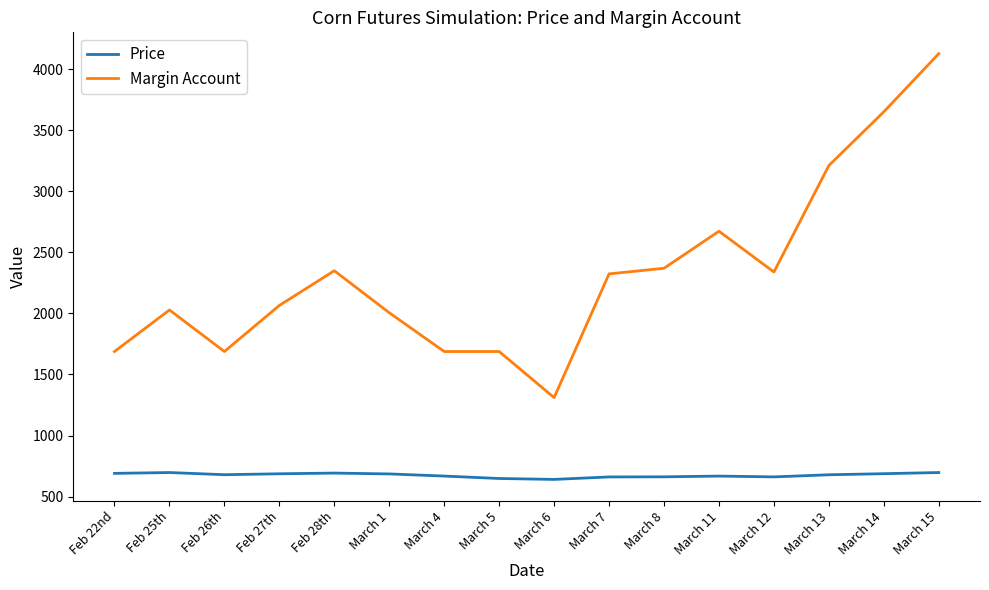

How many lines are shown in the chart?

2